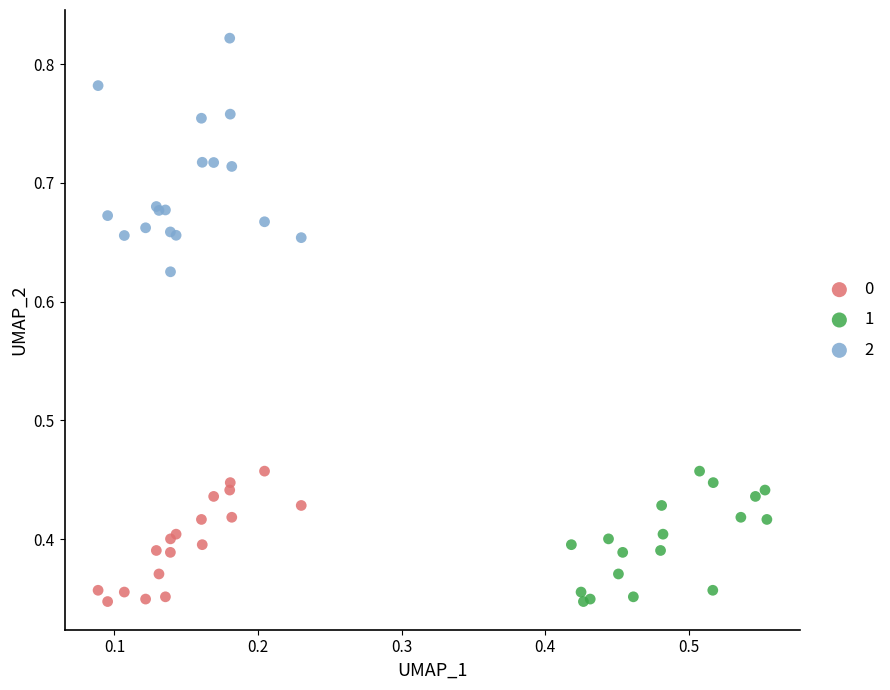

Which series reaches the maximum Y coordinate?

2